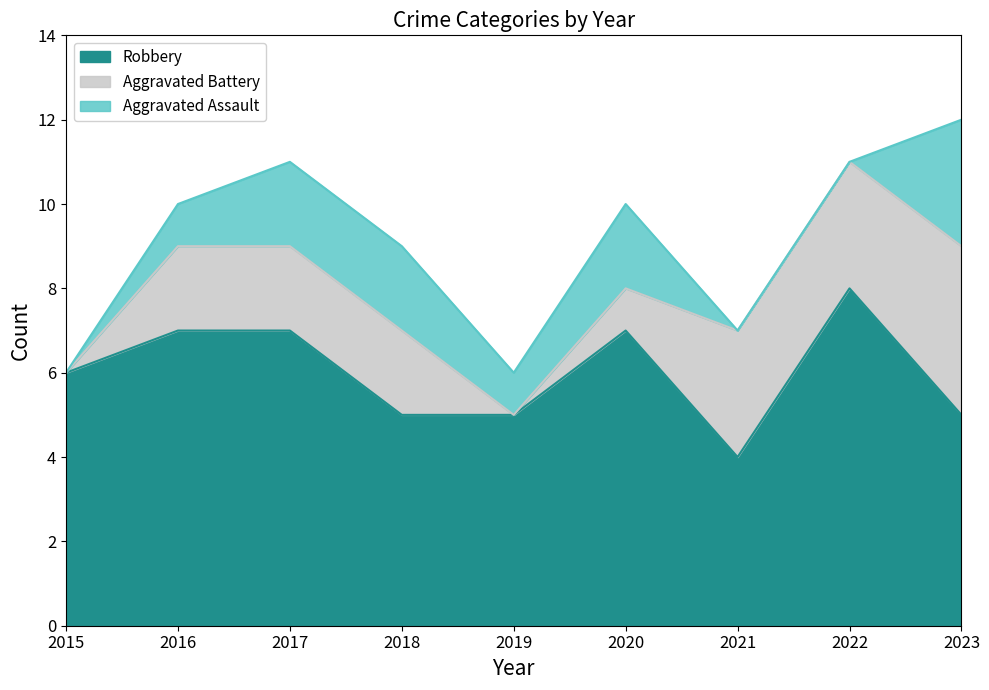

At which label does Aggravated Assault reach its peak?

2023